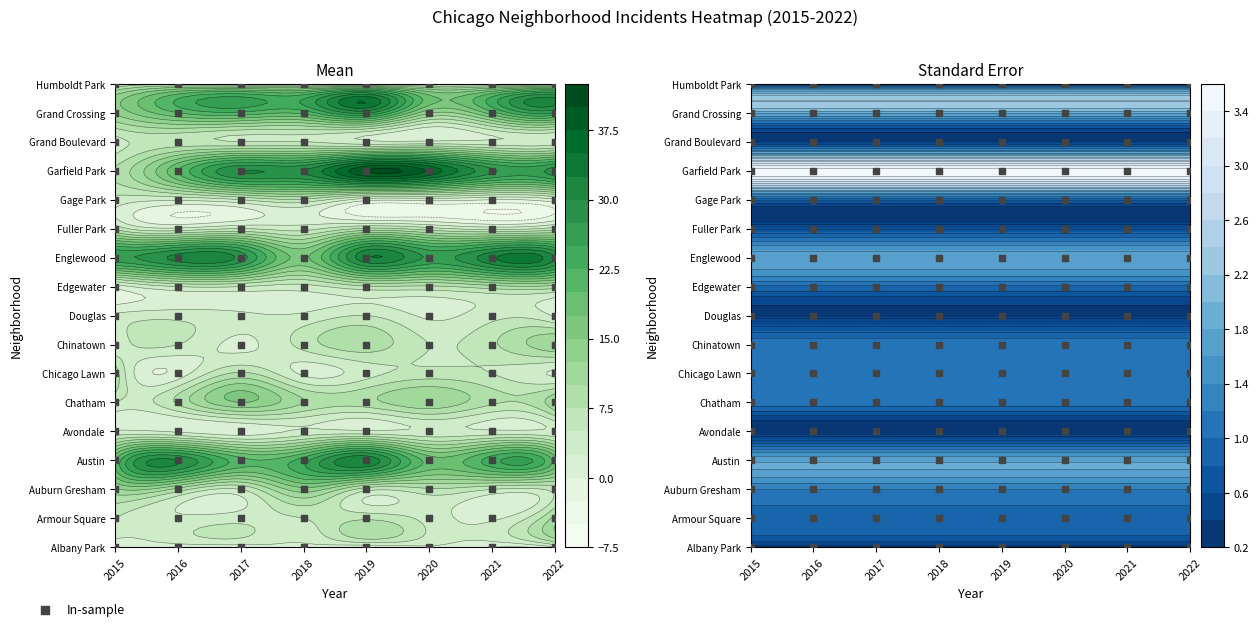

At 0, list the series in order from smallest to largest.

Albany Park, Edgewater, Avondale, Chinatown, Douglas, Gage Park, Grand Boulevard, Humboldt Park, Armour Square, Chatham, Fuller Park, Garfield Park, Chicago Lawn, Auburn Gresham, Grand Crossing, Austin, Englewood